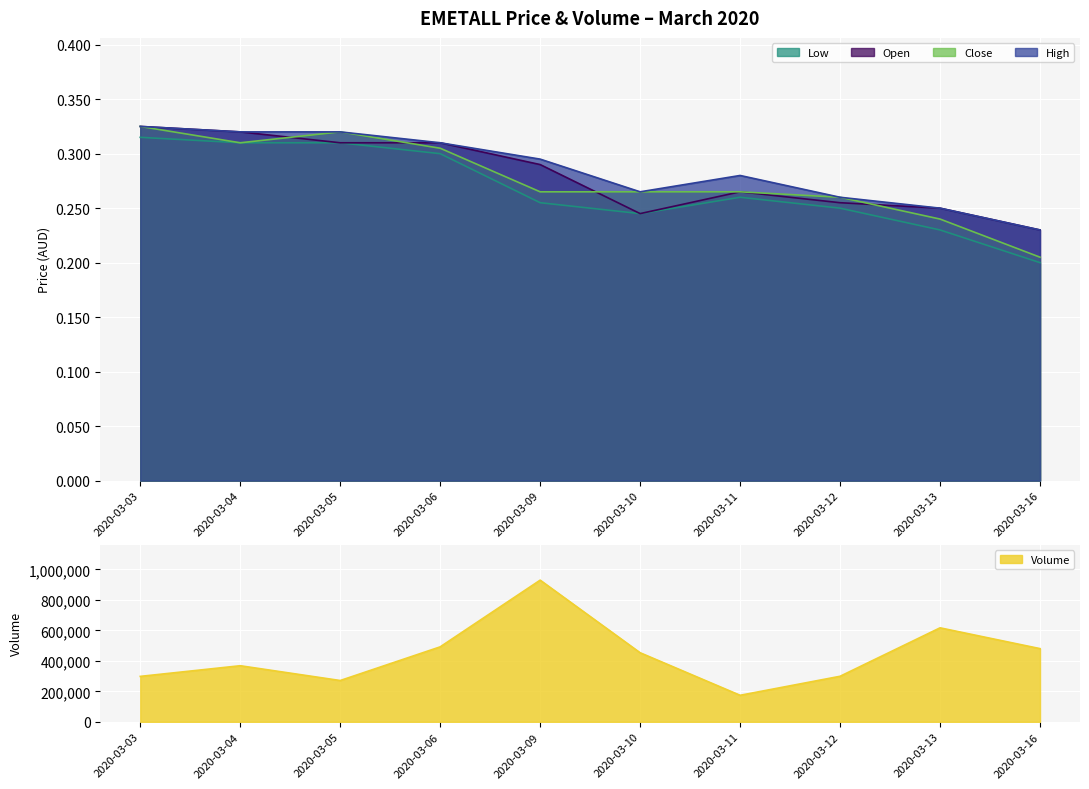

Which category has the lowest value in the Close series?

2020-03-16